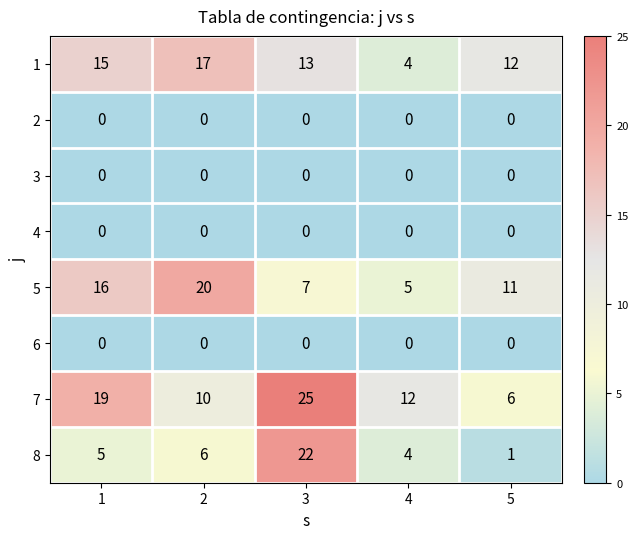

Which series changed the most between 1 and 5?

7